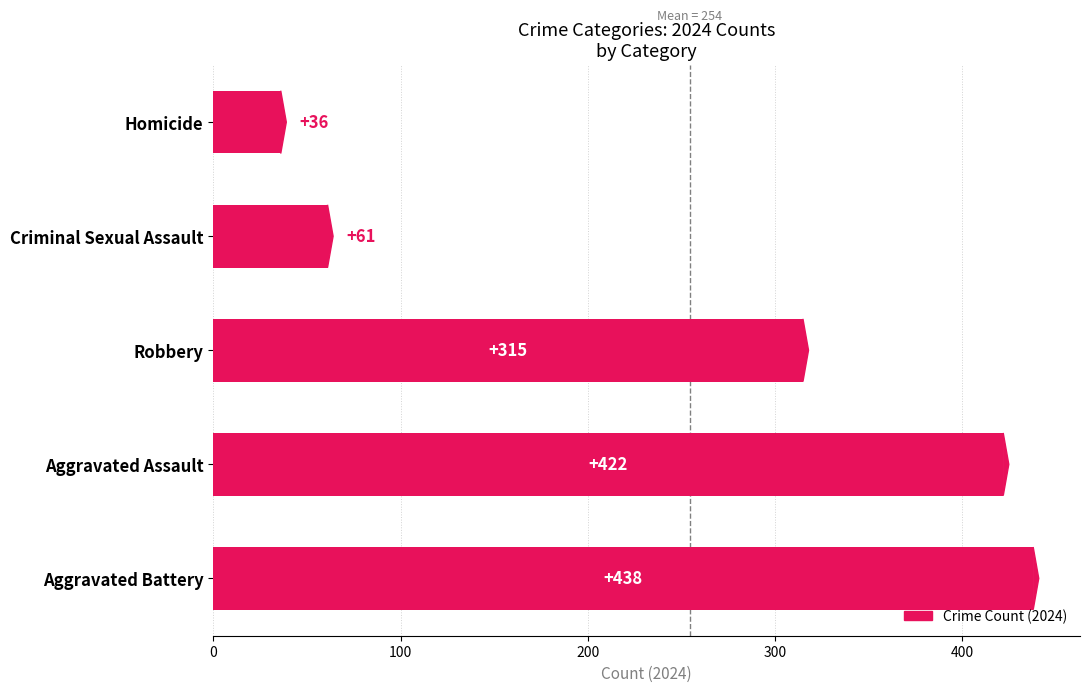

The chart shows a value of 19 at Homicide. True or false?

False